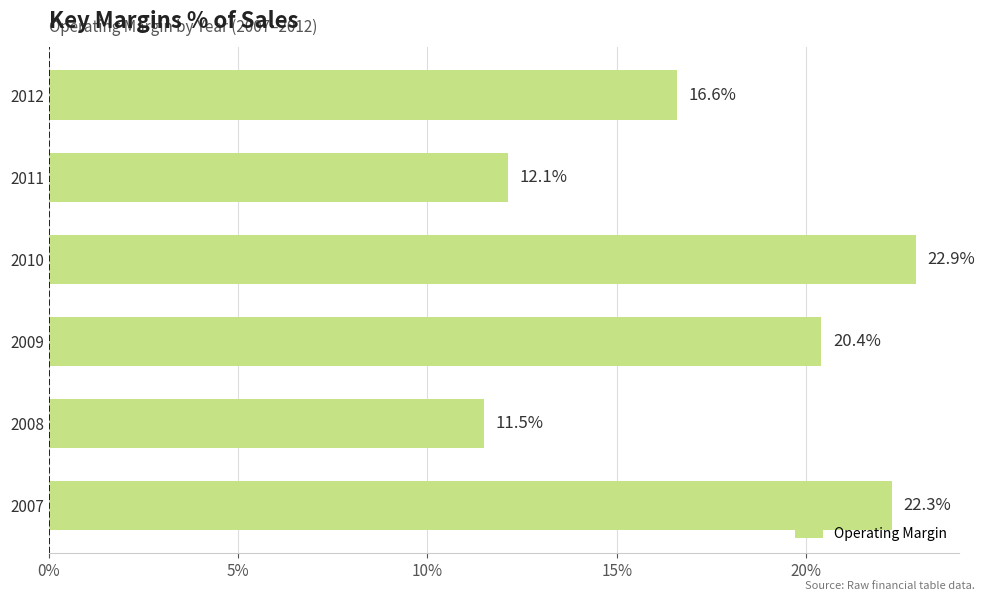

The chart shows a value of 18.0 at 2011. True or false?

False